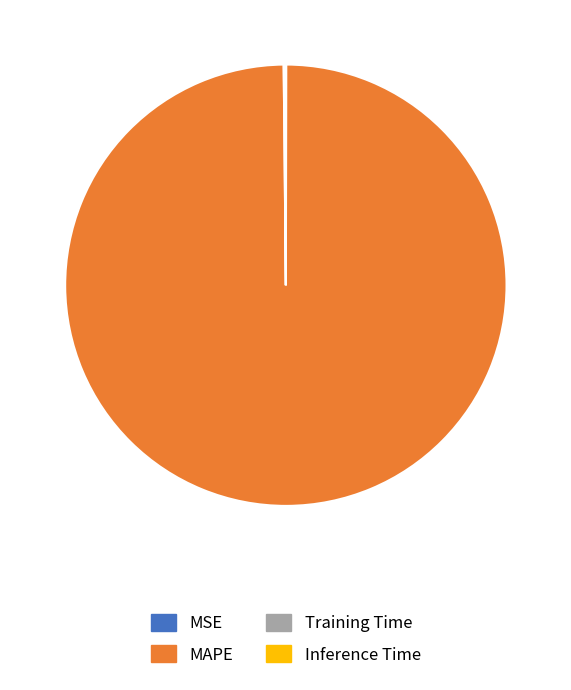

Which slice is the largest?

MAPE